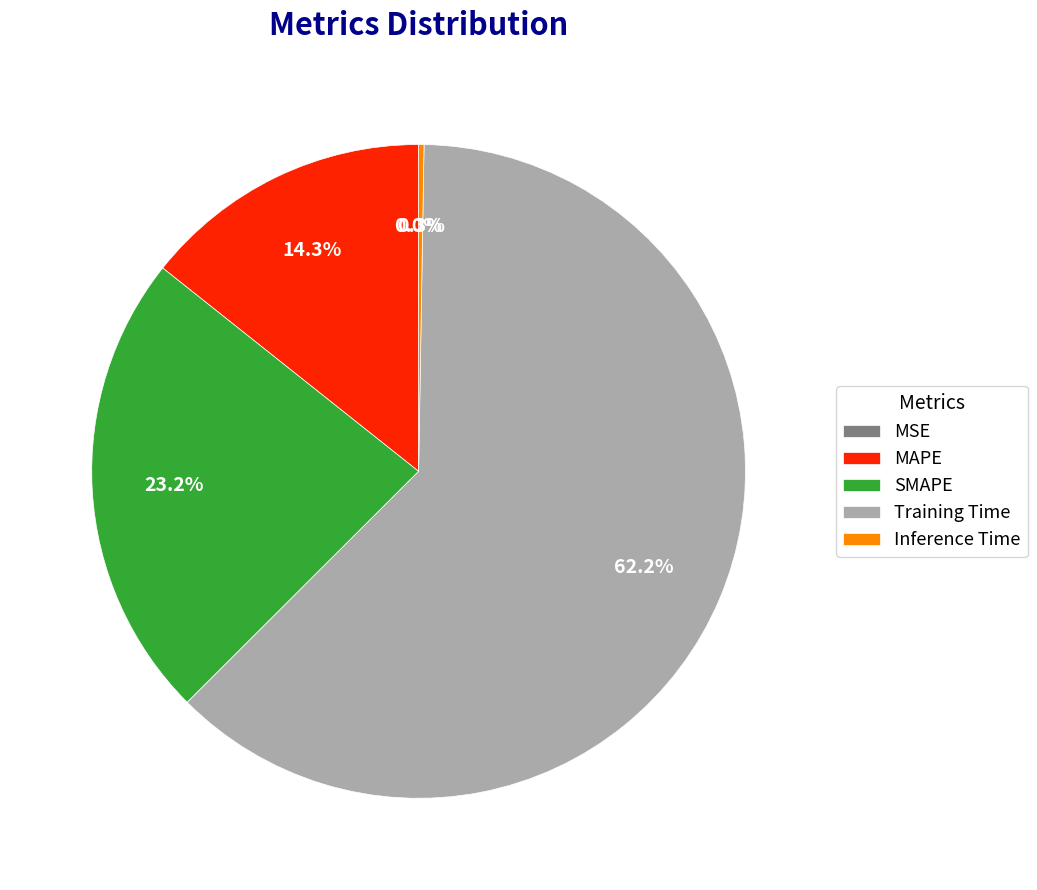

To the nearest percent, what is the difference between the MAPE and Training Time slice percentages?

48%